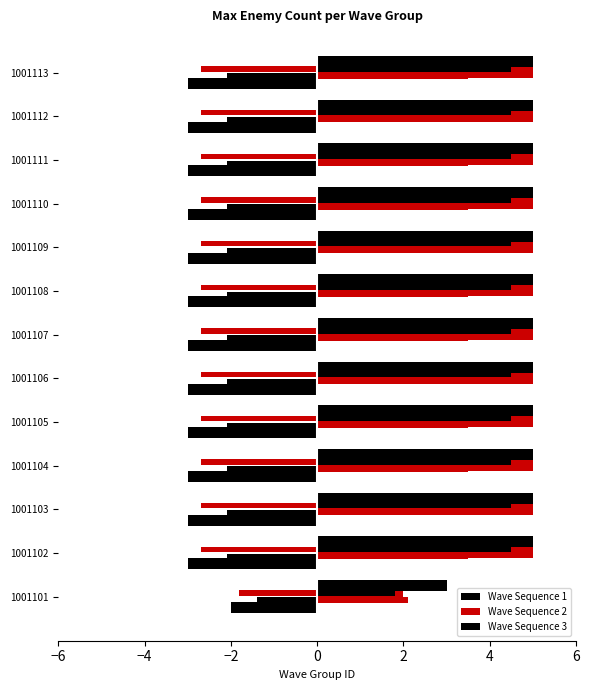

What is the value of the Wave Sequence 2 bar at the 6th from the left?

5